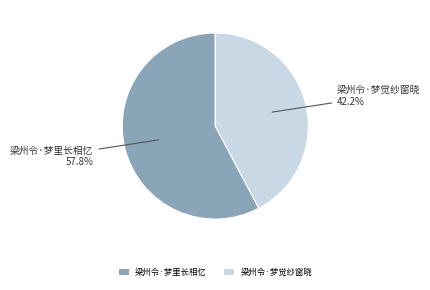

Count the number of slices in the pie.

2